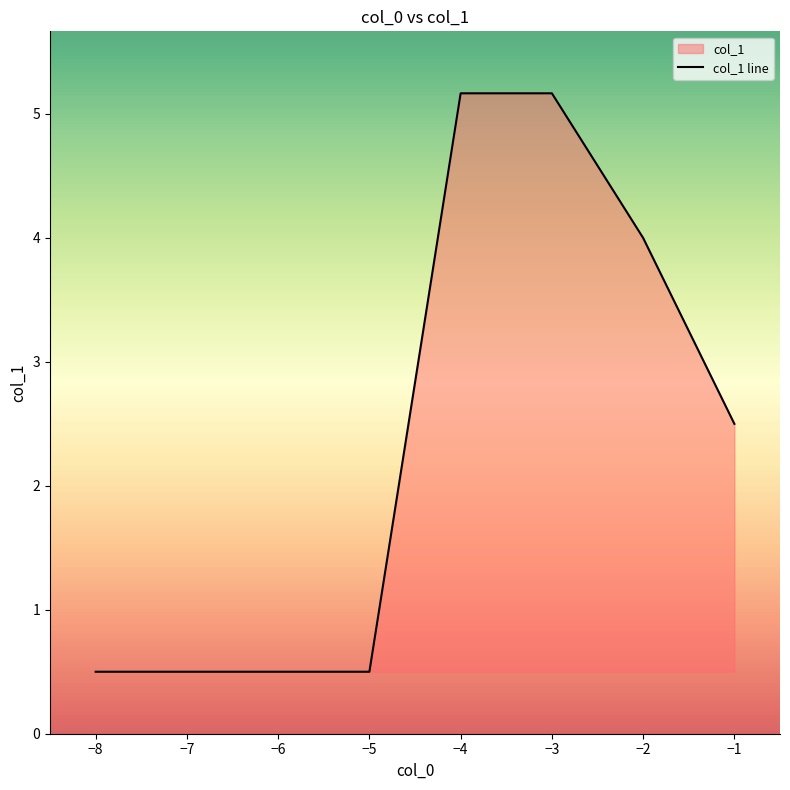

What is the greatest value displayed?

5.2